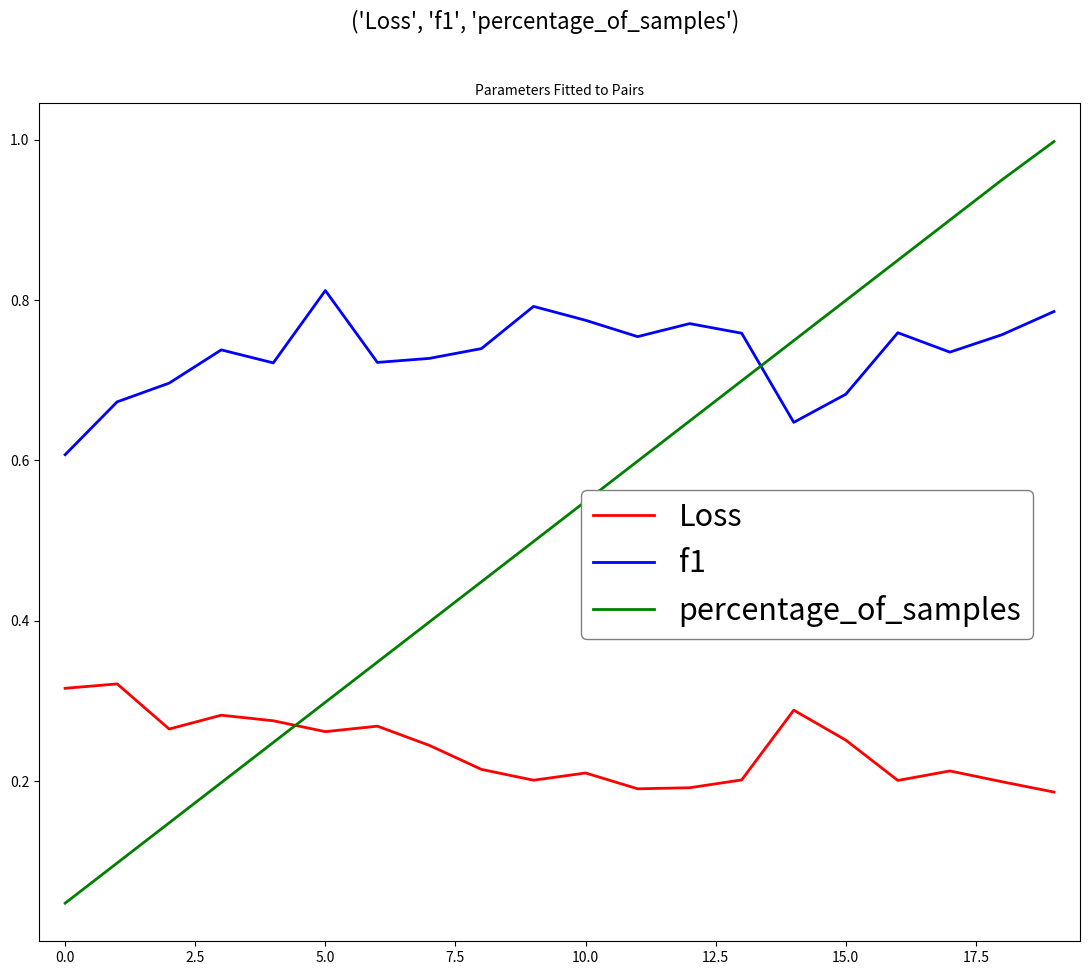

Rank the series by their maximum value, from lowest to highest.

Loss, f1, percentage_of_samples